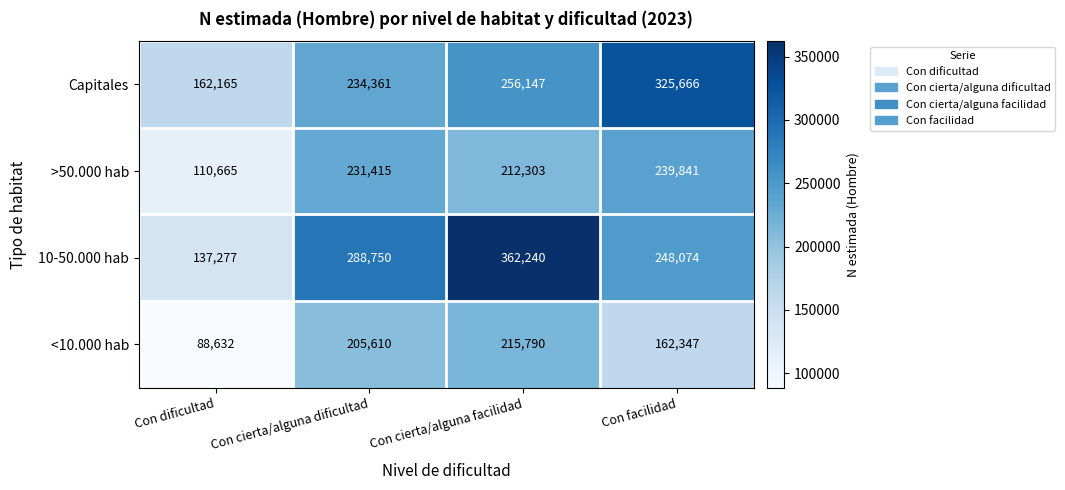

Which series has the largest total across all categories?

10-50.000 hab